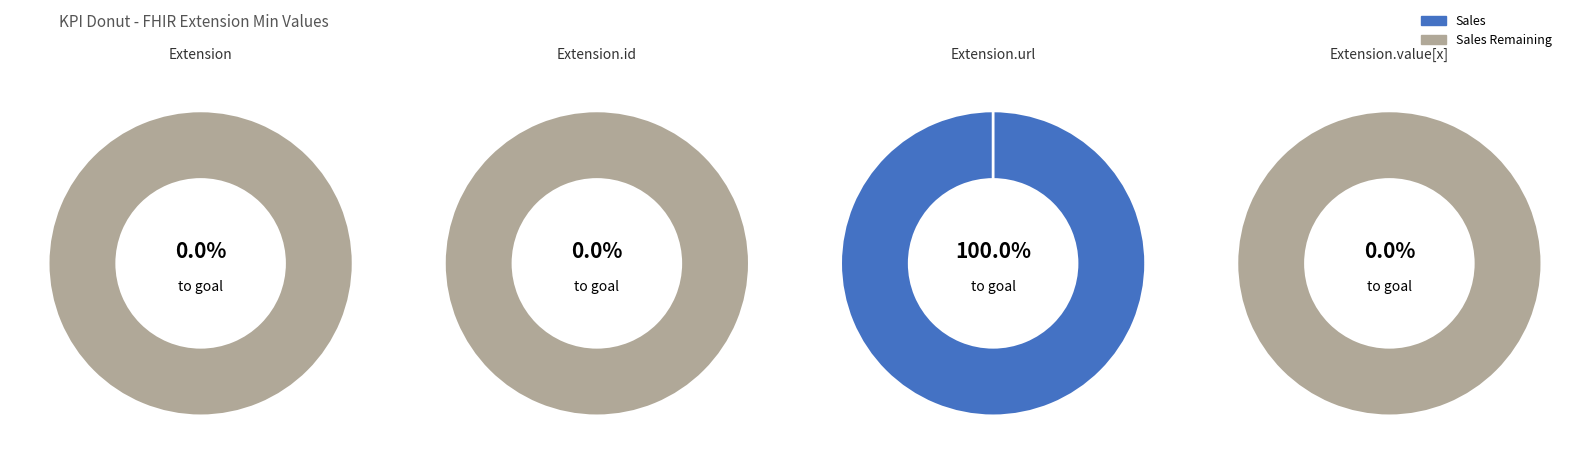

Is there any slice that represents more than half of the pie?

Yes